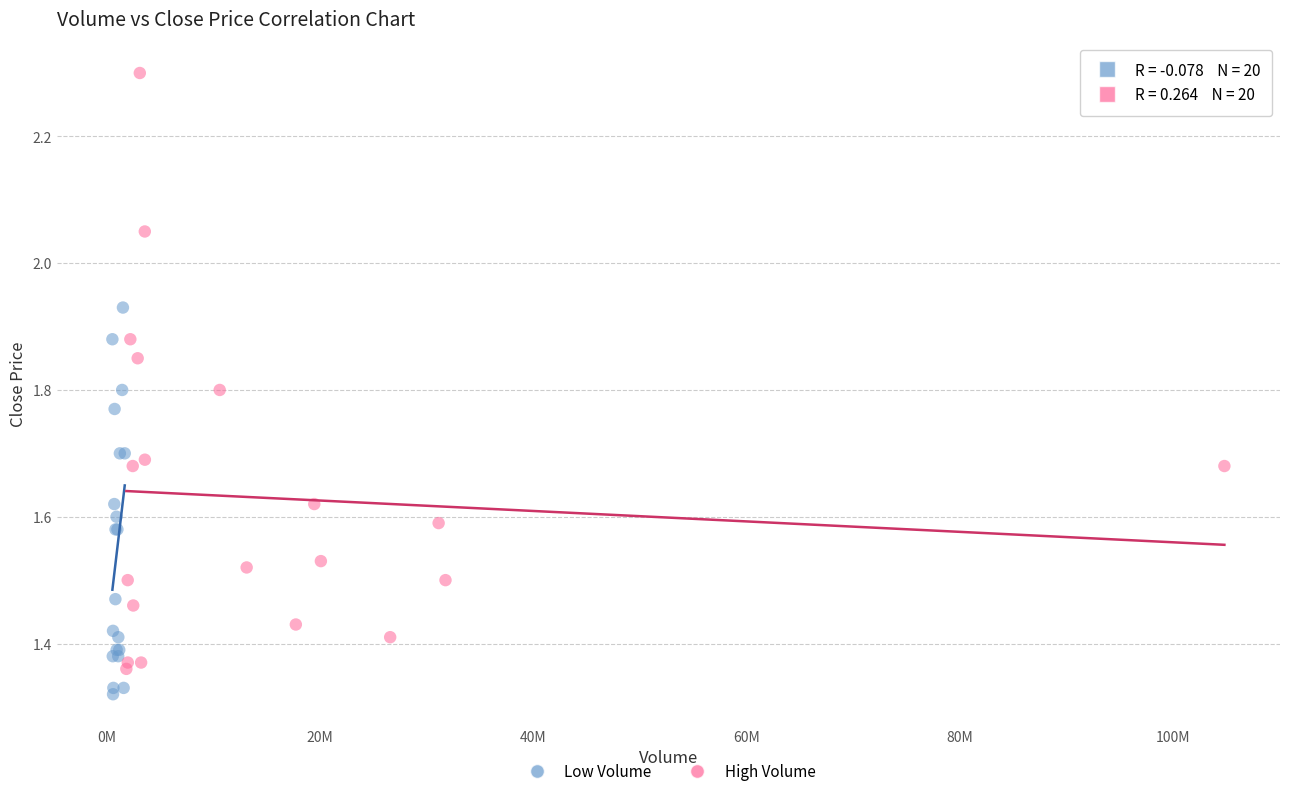

Which series has the largest Y range (max minus min)?

High Volume